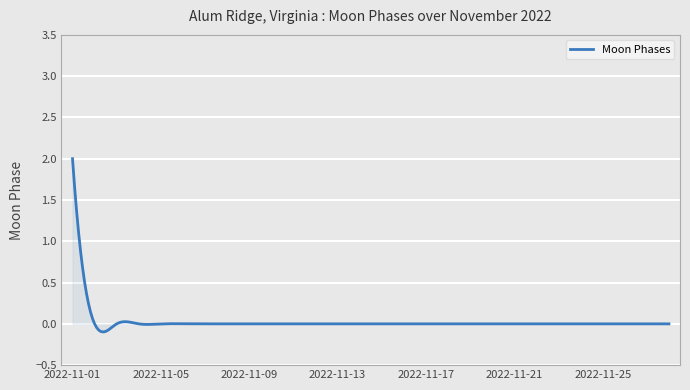

What is the maximum value shown in the chart?

2.0